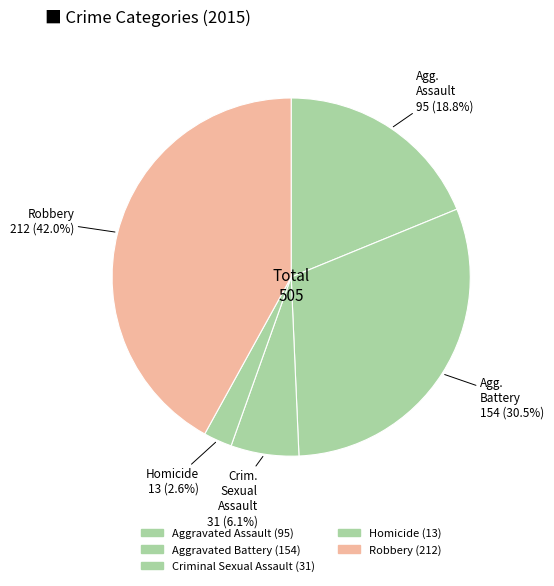

Does Homicide represent more than half of the total?

No